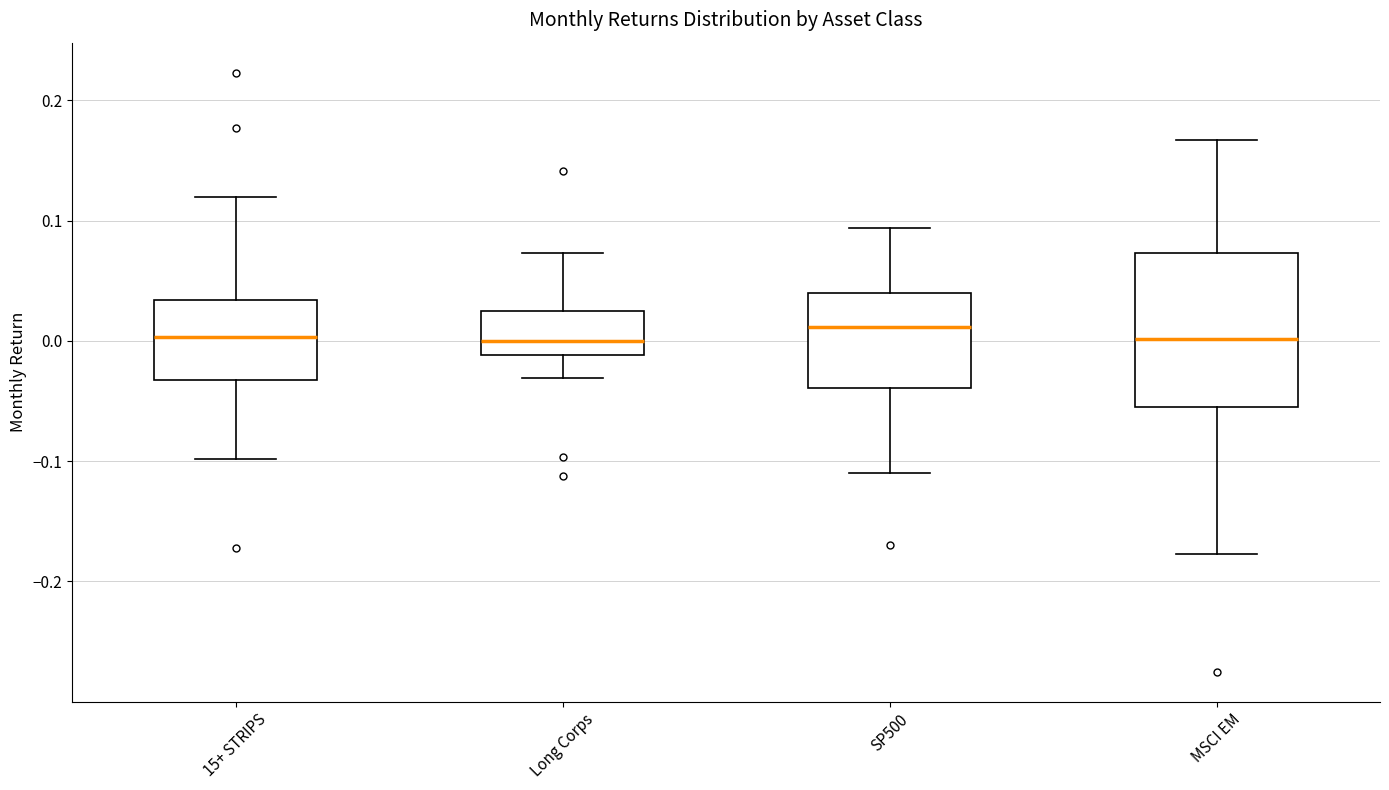

Where is the lower edge of the box for Long Corps on the y-axis? The values are not printed on the chart, so give them approximately, as read against the axis.

-0.01